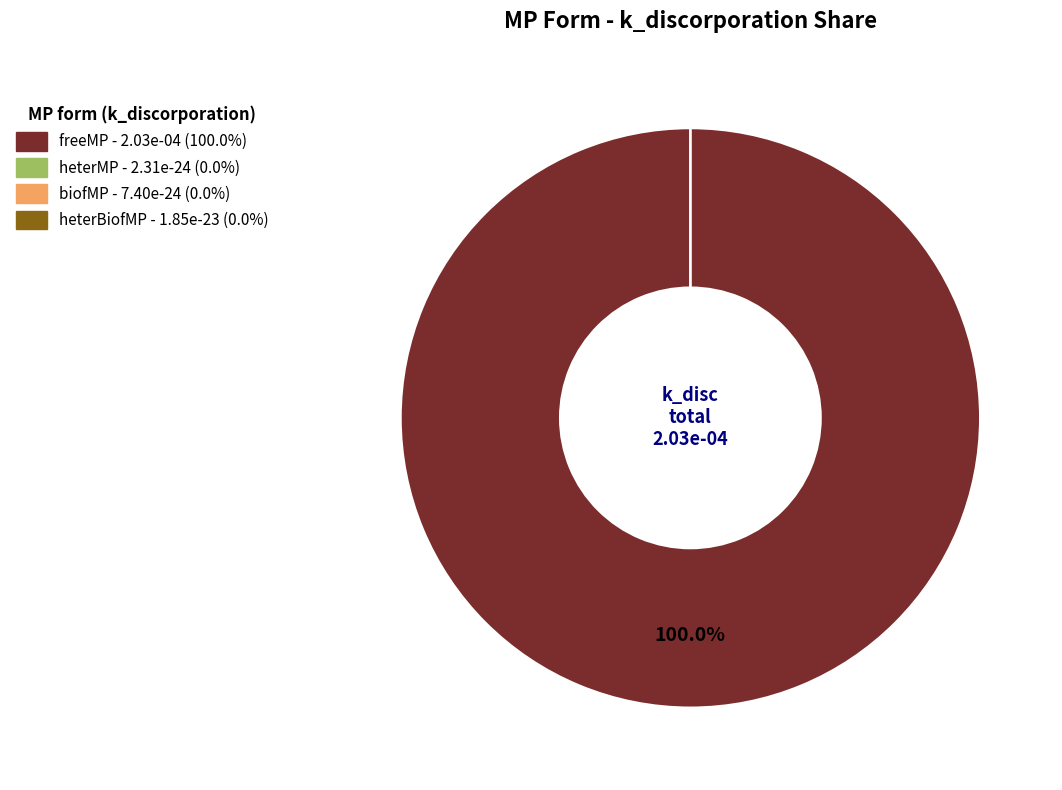

How many segments does this pie chart have?

4